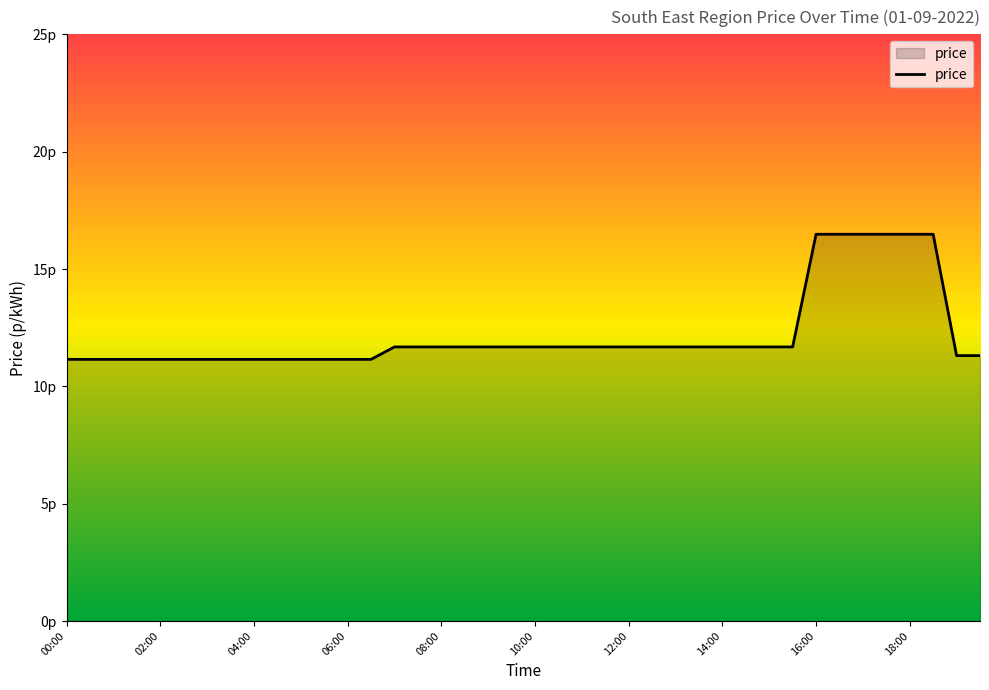

Does the chart display data point markers on the line(s)?

No